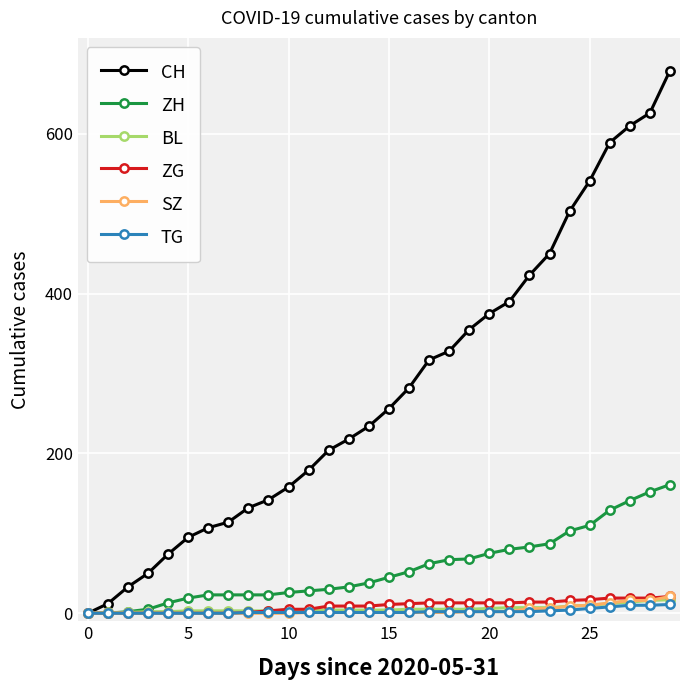

At how many categories does at least one series exceed 565?

4